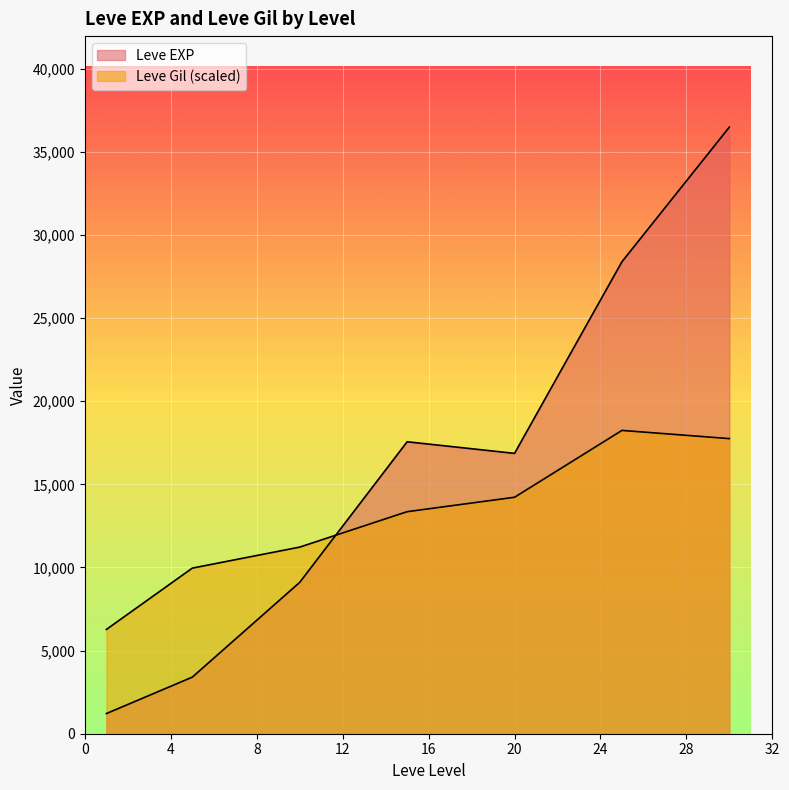

How many lines are shown in the chart?

2